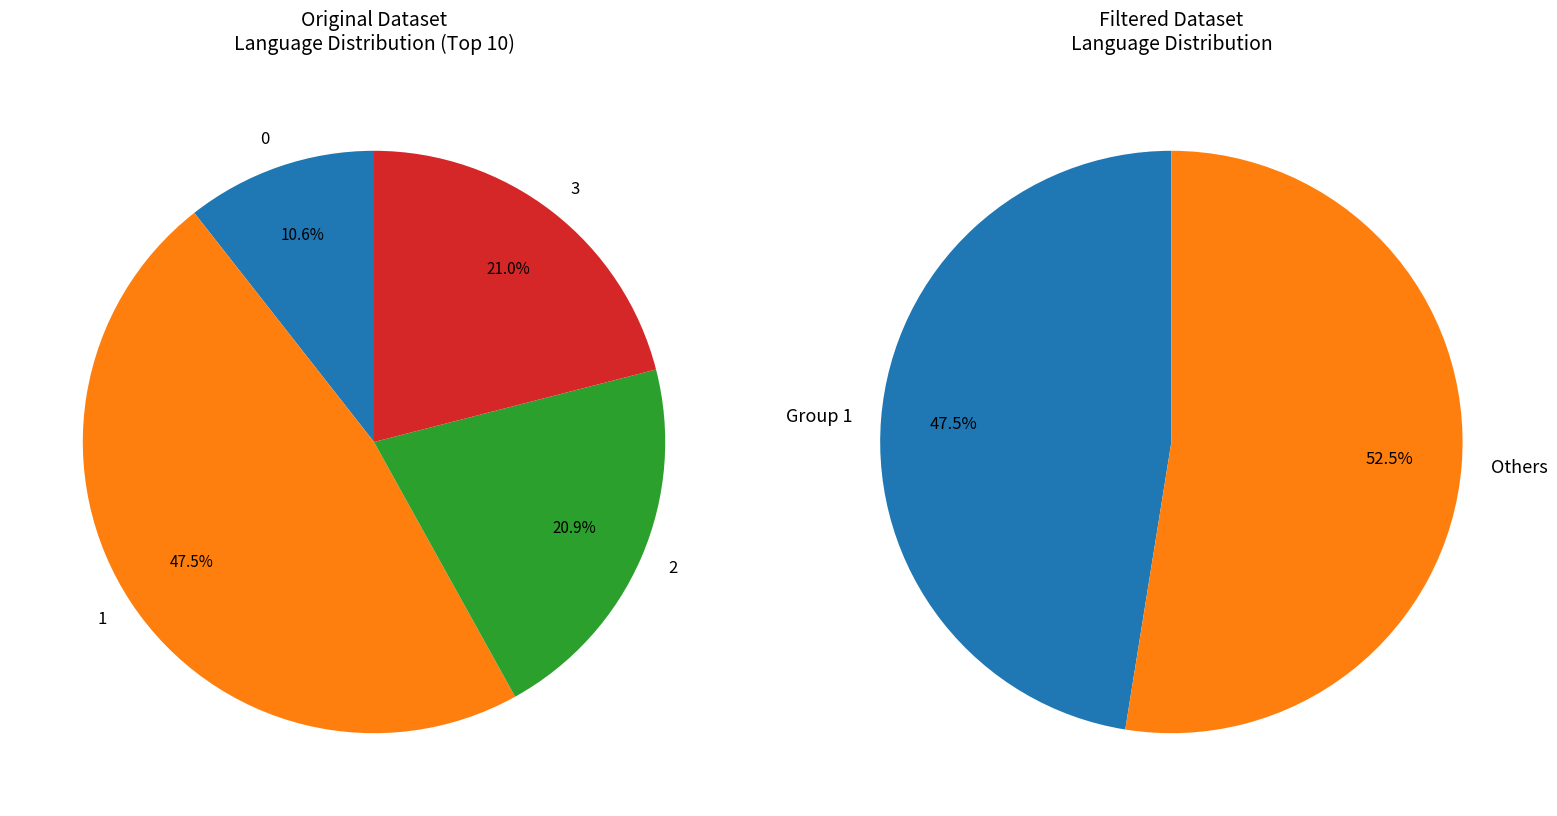

Do 12 and 1 together represent more than half of the pie?

No